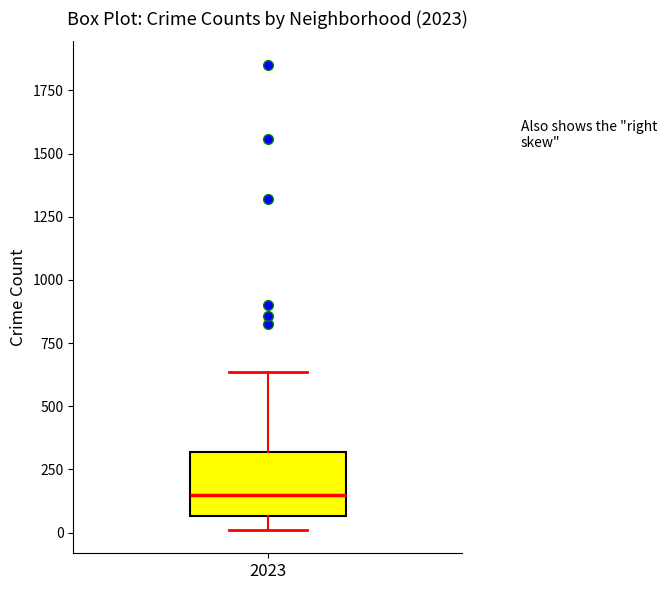

Where does the lower whisker of the box at x = 2023 end on the y-axis? The values are not printed on the chart, so give them approximately, as read against the axis.

0